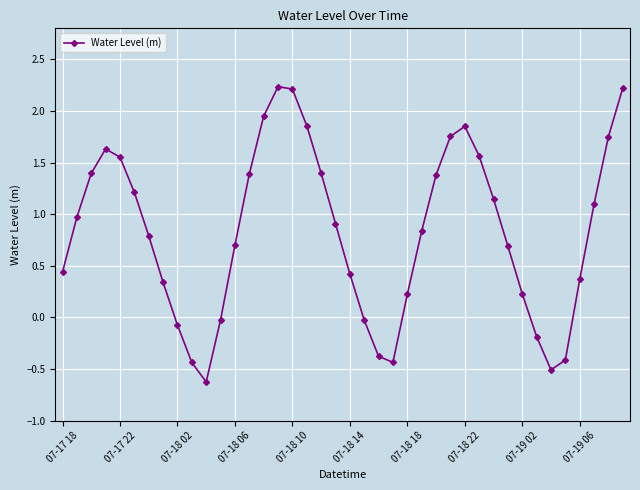

What is the sum of all values?

33.4